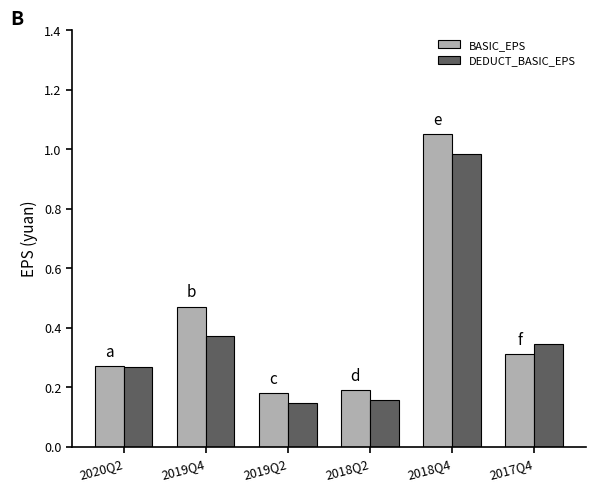

At how many categories does at least one series exceed 0?

6